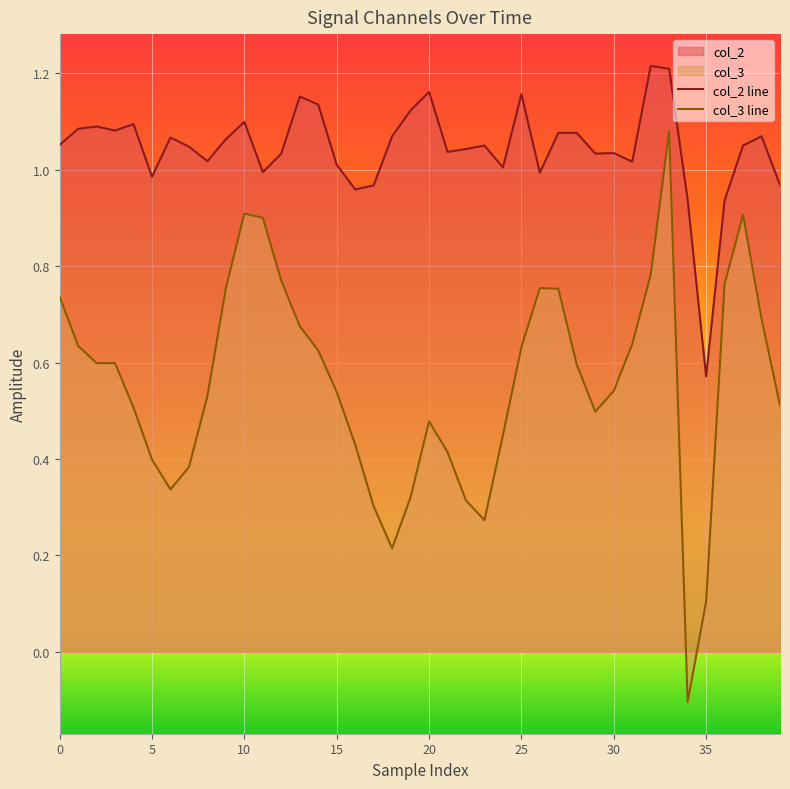

At which category is the sum across all series the highest?

33